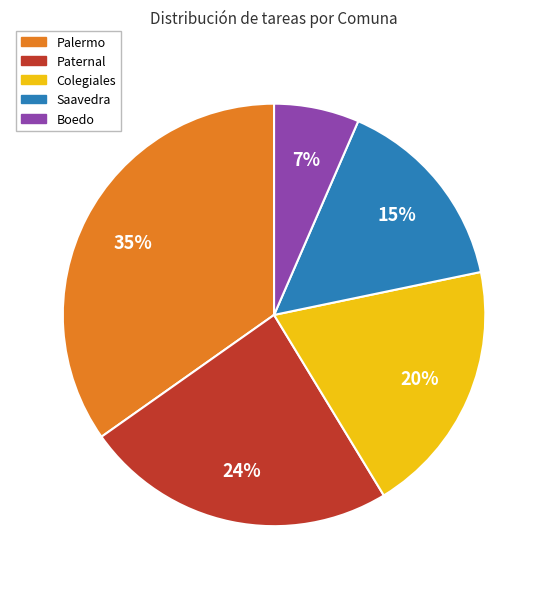

To the nearest percent, what is the difference between the largest and smallest slice percentages?

28%